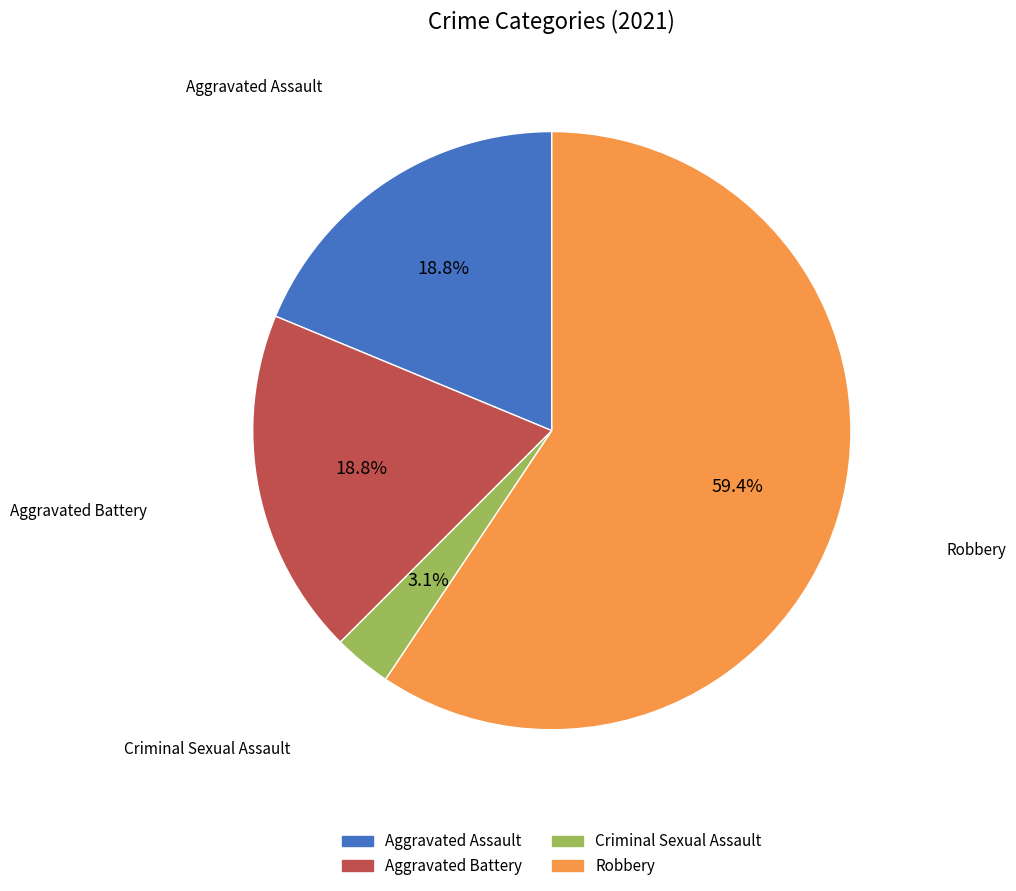

What percentage do Aggravated Battery and Robbery together represent?

78.1%